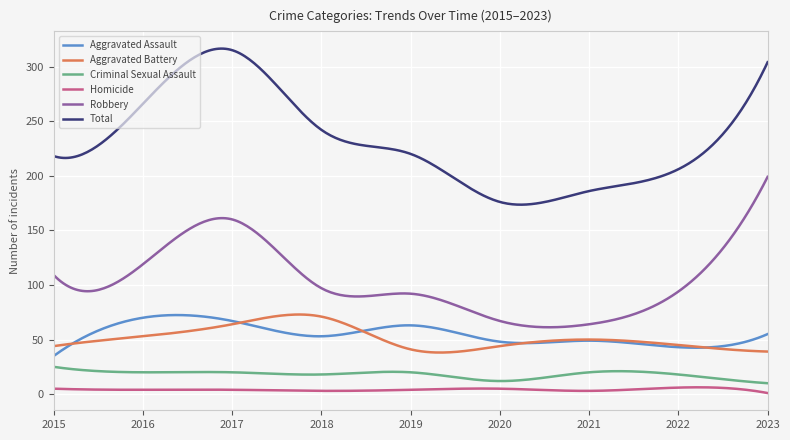

True or false: Criminal Sexual Assault and Aggravated Battery cross at least once.

False